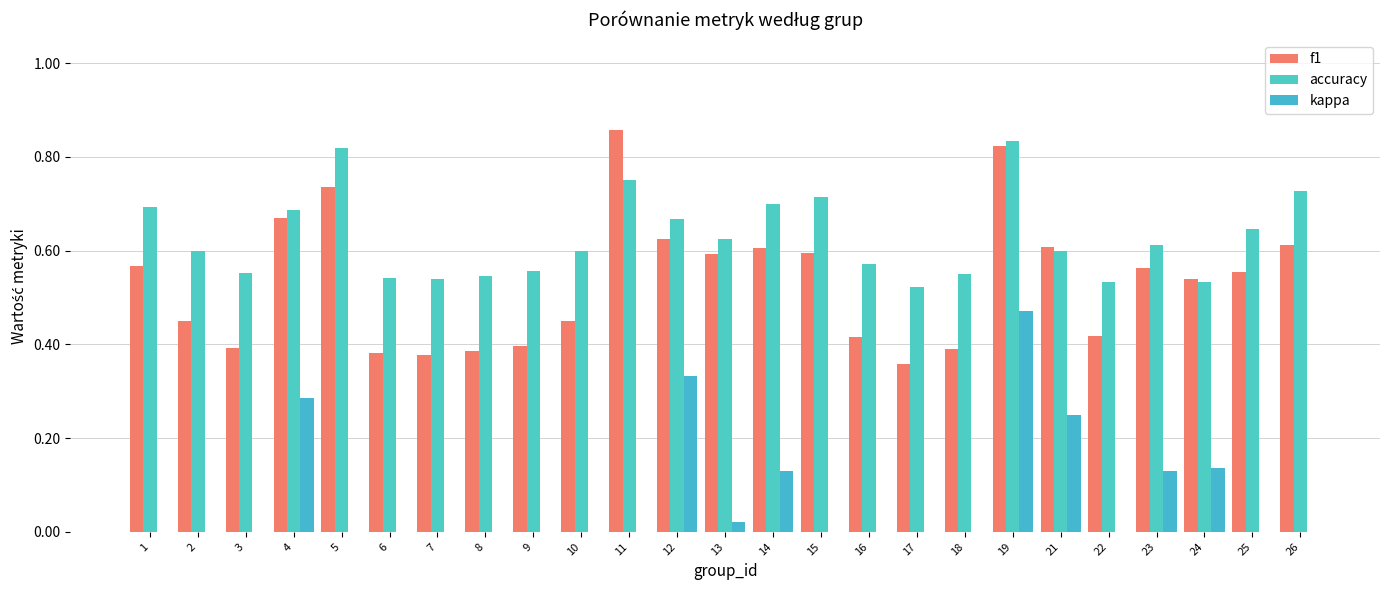

List the series in order of their peak value, lowest first.

kappa, accuracy, f1